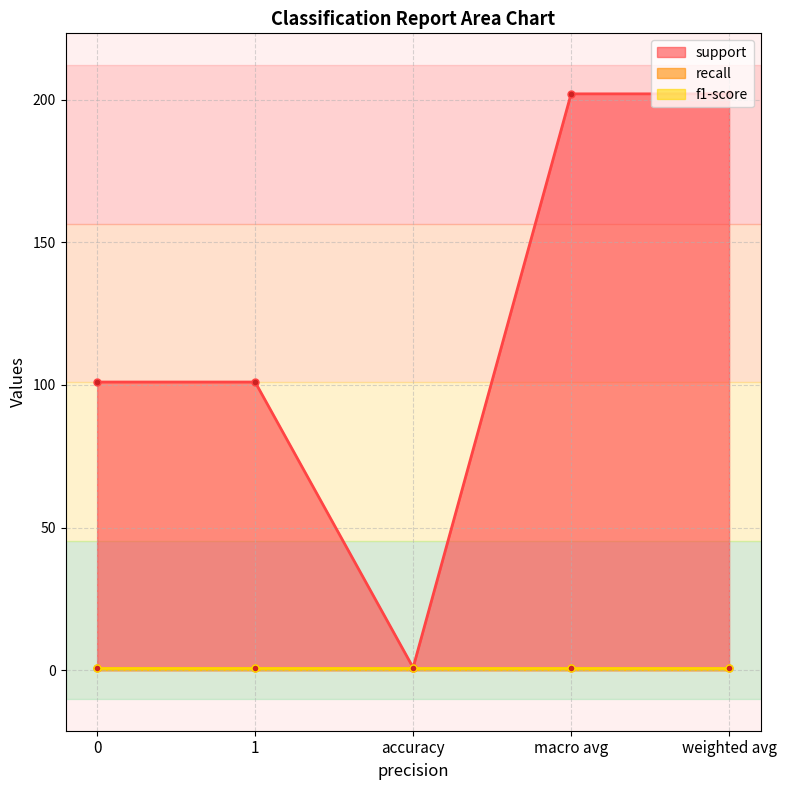

Which series has the largest total across all categories?

support